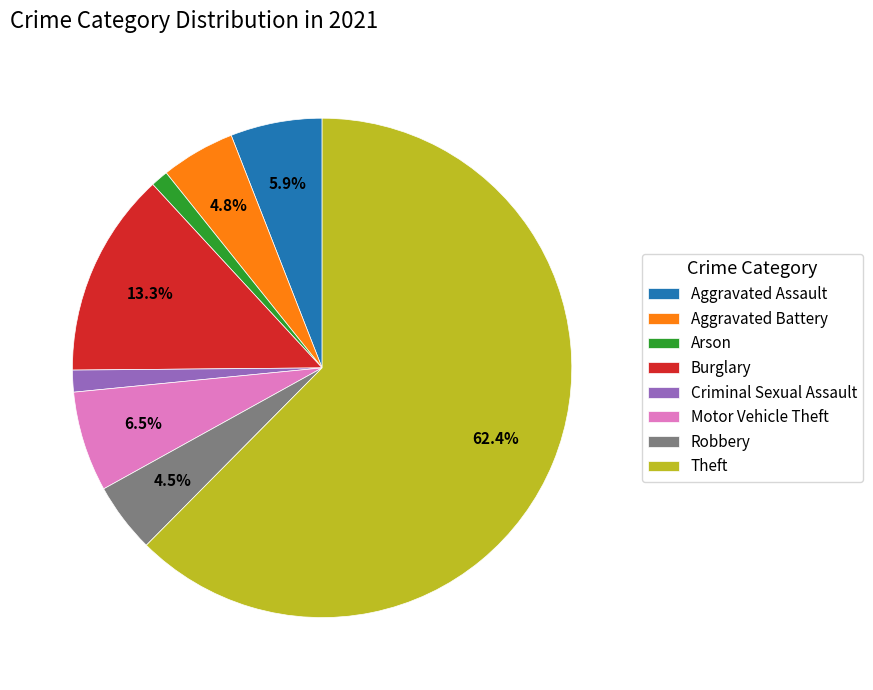

To the nearest percent, what is the combined percentage of Aggravated Assault and Motor Vehicle Theft?

12%